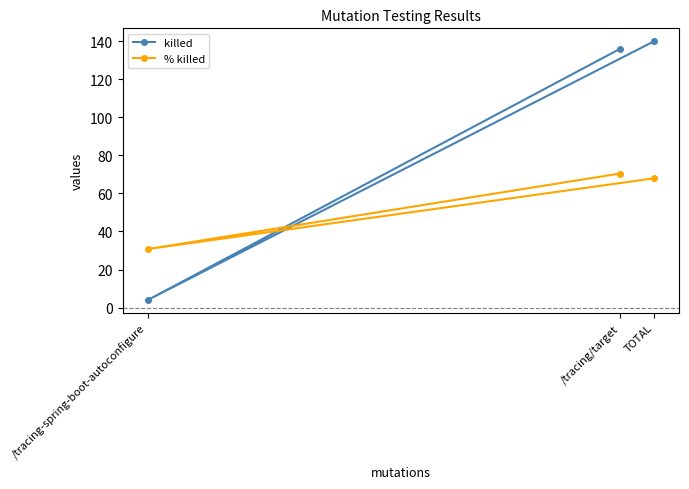

What is the average value of the killed series?

93.3